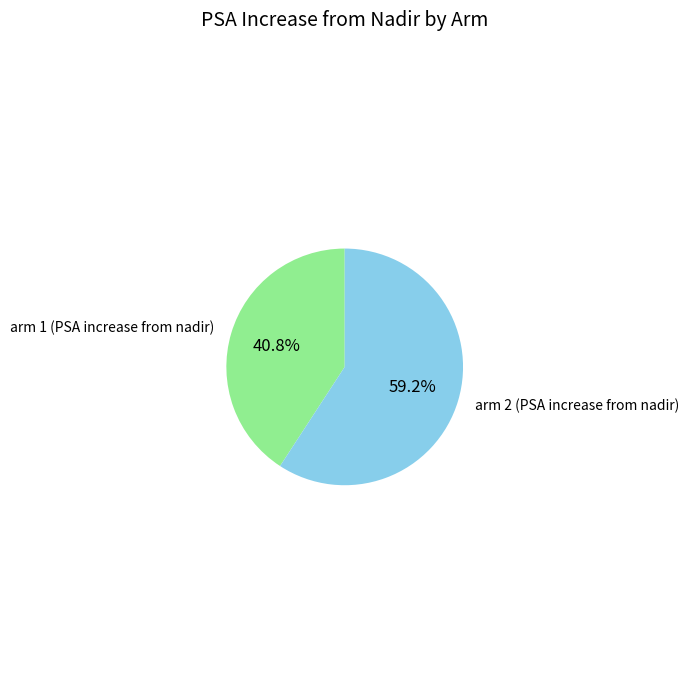

Is there a majority slice in this chart?

Yes